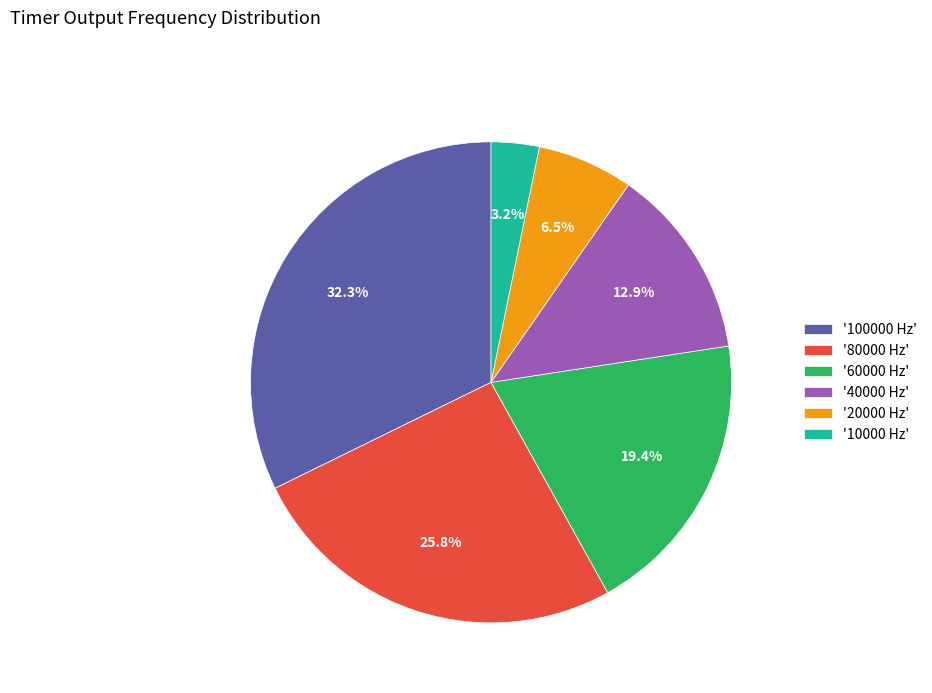

What is the ratio of the value at '40000 Hz' to the value at '80000 Hz'?

0.5